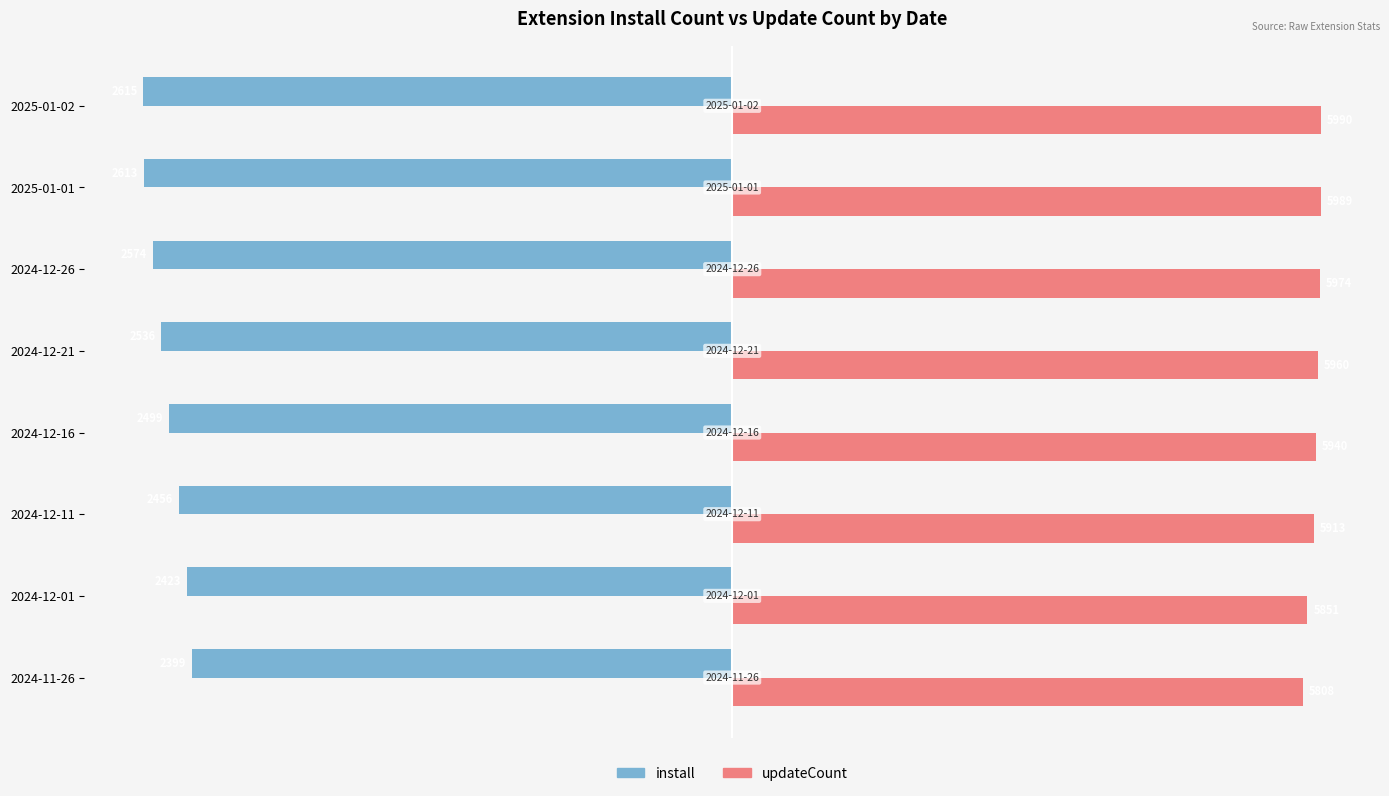

Which series has the widest spread of values?

install